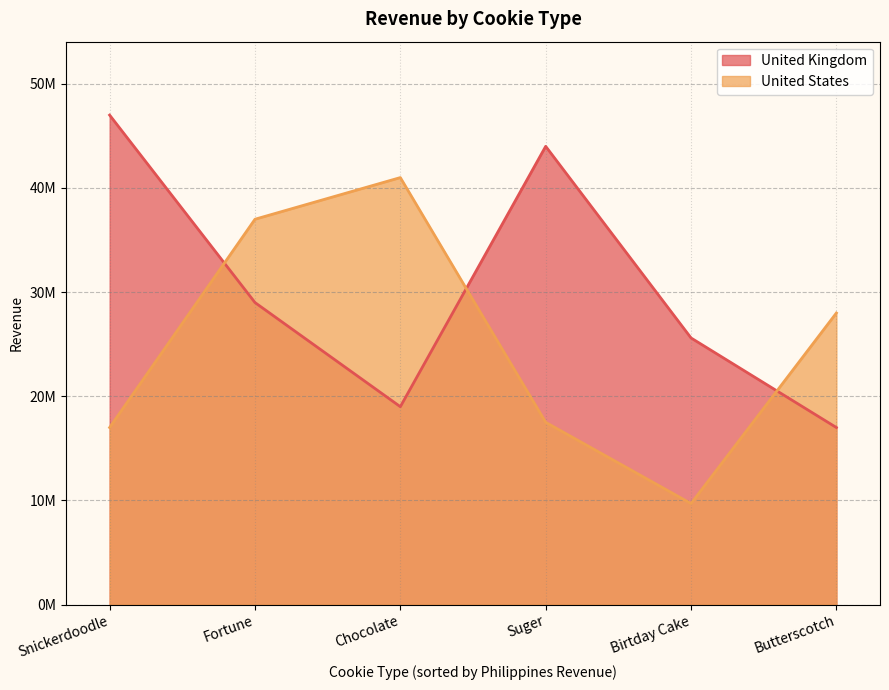

Reading left to right, extract all data points from this chart.

United Kingdom: Birtday Cake=25600000	Butterscotch=17000000	Chocolate=19000000	Fortune=29000000	Snickerdoodle=47000000	Suger=44000000
United States: Birtday Cake=9700000	Butterscotch=28000000	Chocolate=41000000	Fortune=37000000	Snickerdoodle=17000000	Suger=17500000